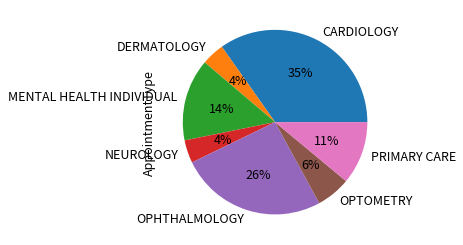

What is the largest slice in the pie chart?

CARDIOLOGY